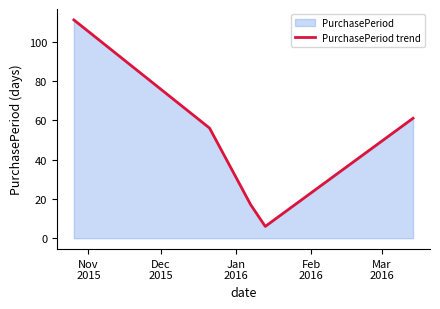

What is the average value?

50